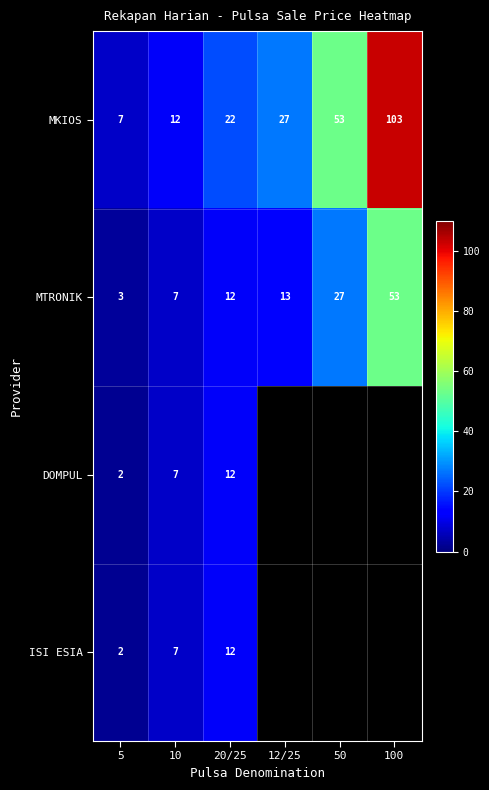

What is the maximum value shown in the chart?

103.0